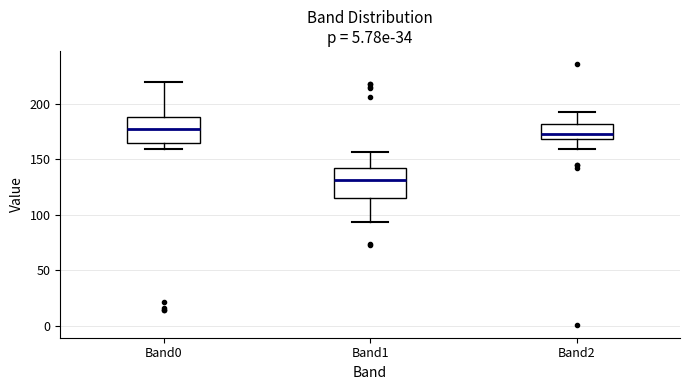

Where does the upper whisker of the box for Band1 end on the y-axis? The values are not printed on the chart, so give them approximately, as read against the axis.

155